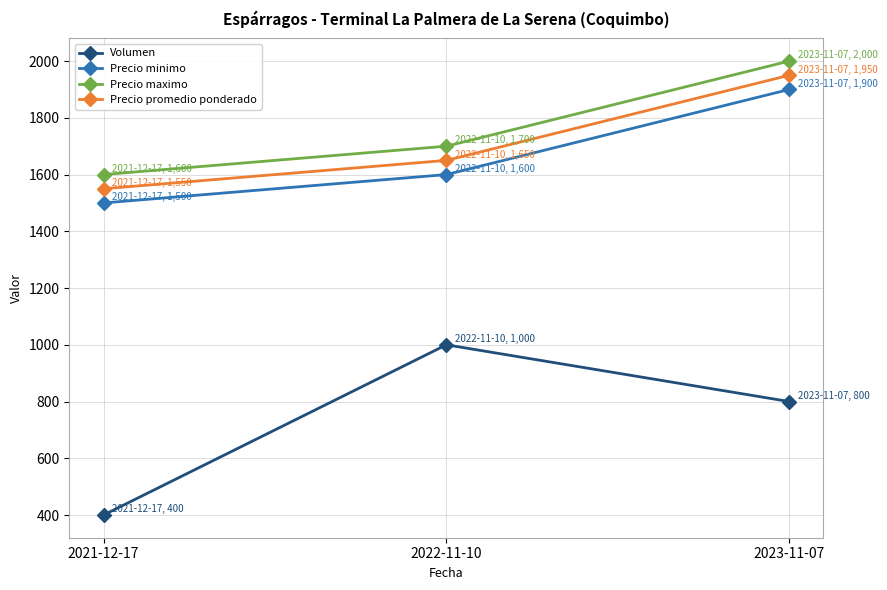

What is the difference between the highest and lowest values at 2023-11-07?

1200